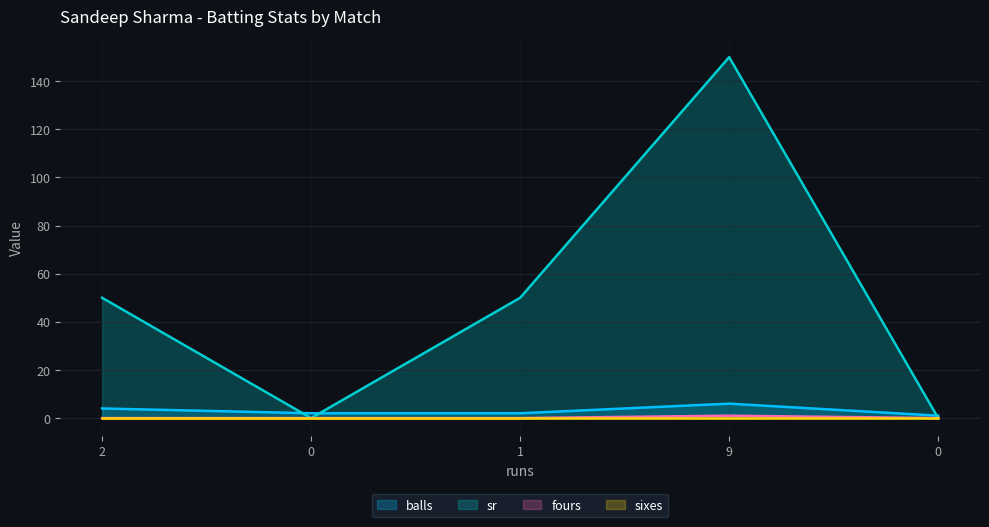

At which label does balls reach its peak?

9